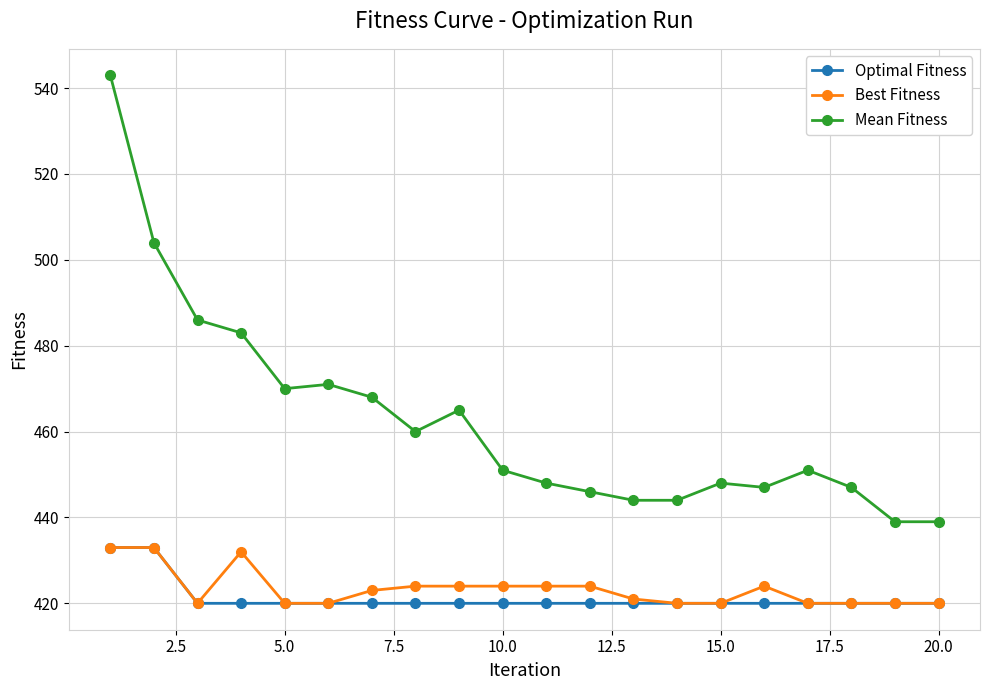

True or false: Best Fitness and Mean Fitness intersect in this chart.

False